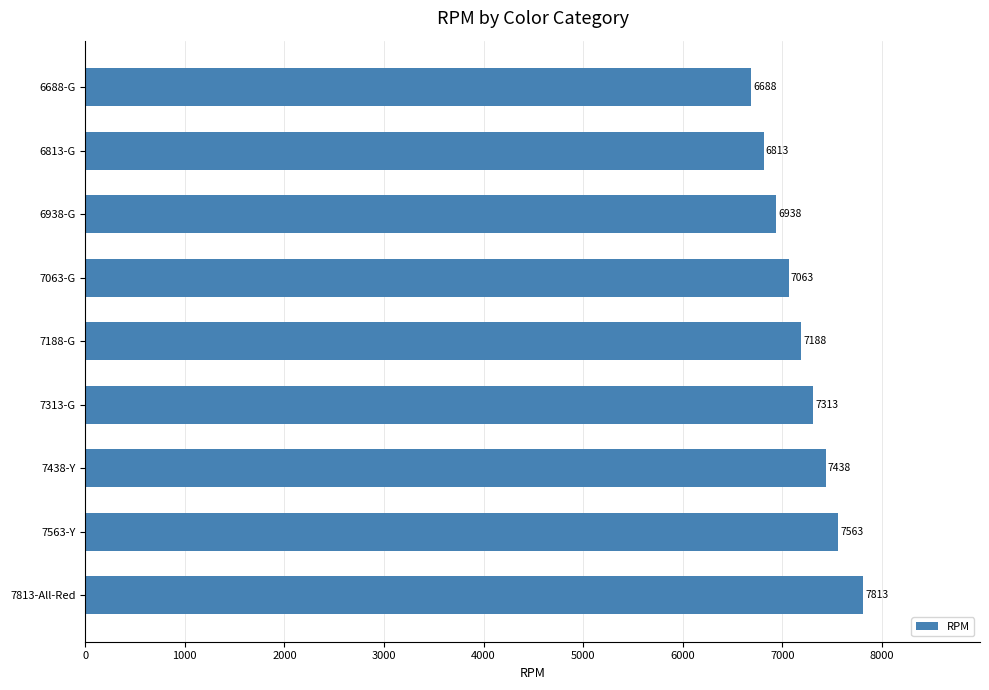

List the labels in order of value, largest first.

7813-All-Red, 7563-Y, 7438-Y, 7313-G, 7188-G, 7063-G, 6938-G, 6813-G, 6688-G